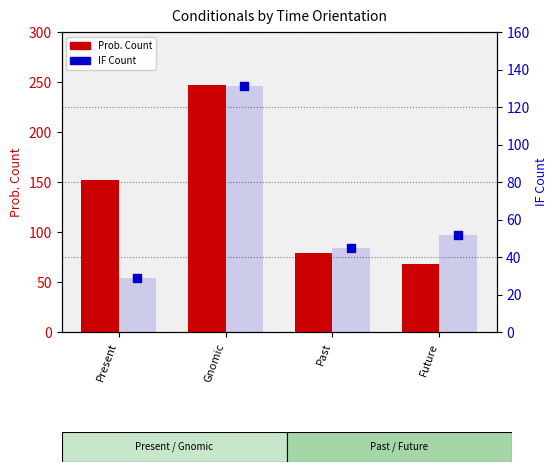

Is the value of IF Count at Gnomic greater than the value of Prob. Count at Gnomic?

No